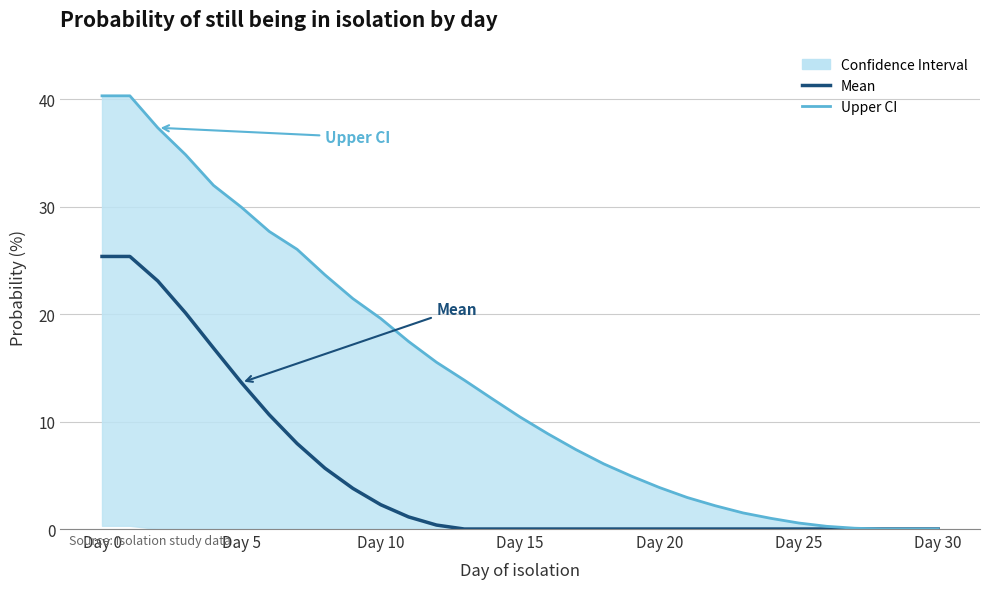

What position from the left is 14?

15